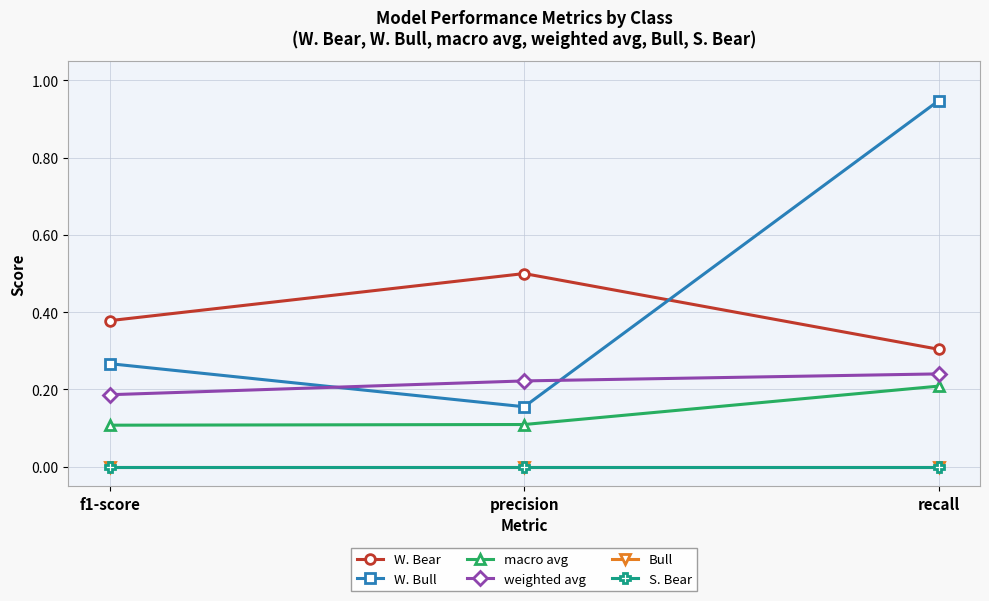

Does the chart have visible grid lines?

Yes